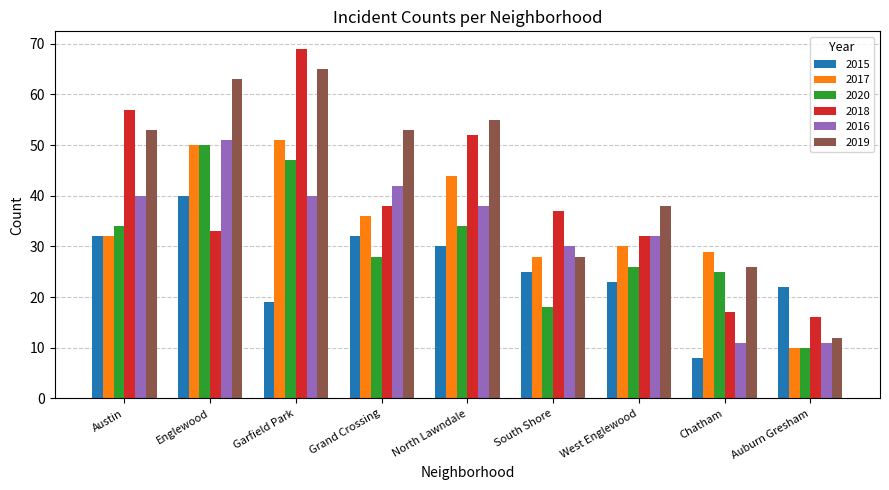

The 2016 series shows 11 at Auburn Gresham. True or false?

True